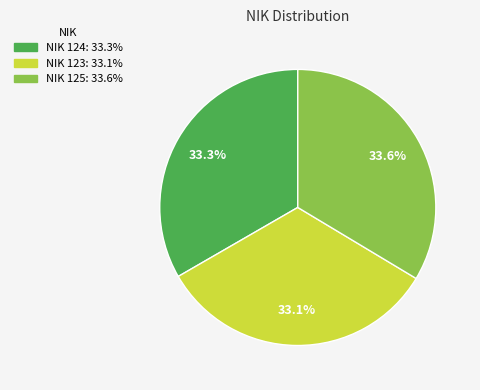

Is there a majority slice in this chart?

No